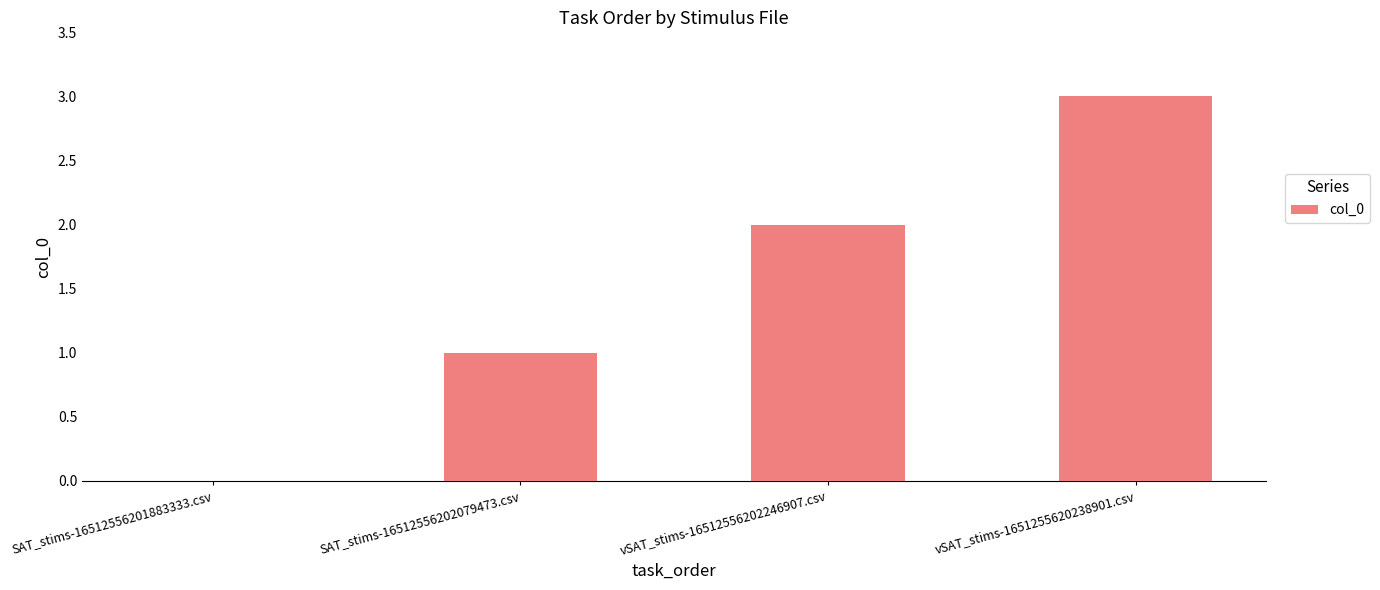

Are the bars grouped side by side (vs. stacked)?

No